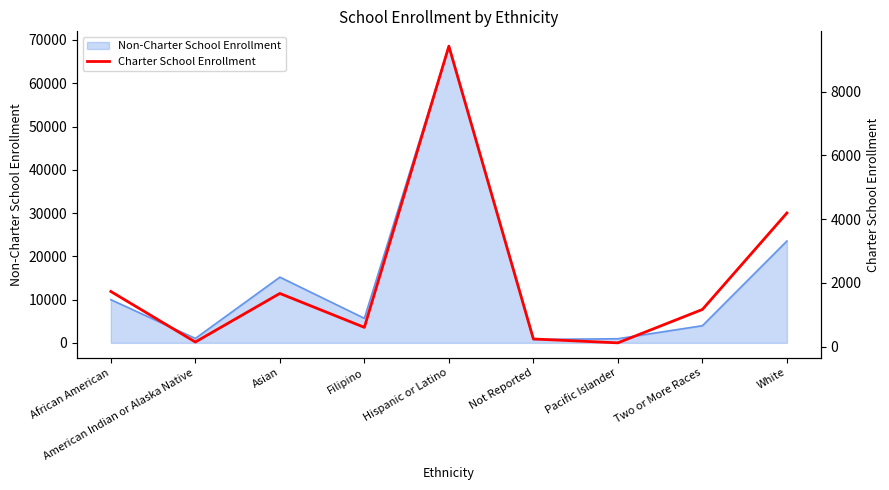

What is the label of the 6th point from the right?

Filipino